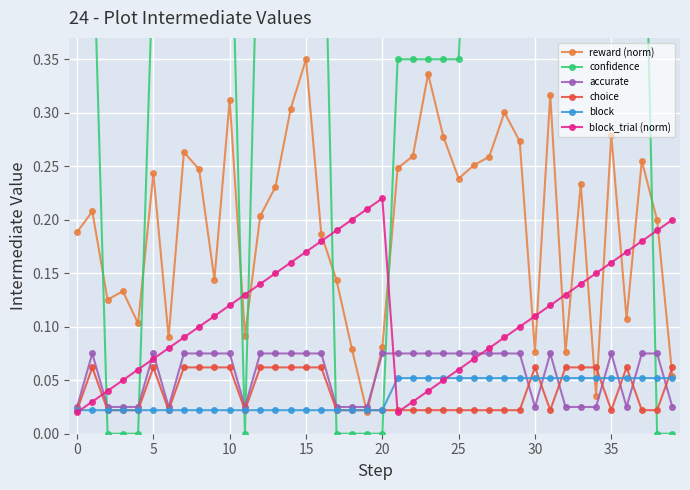

After their last crossing, which series has the higher values: block_trial (norm) or confidence?

block_trial (norm)